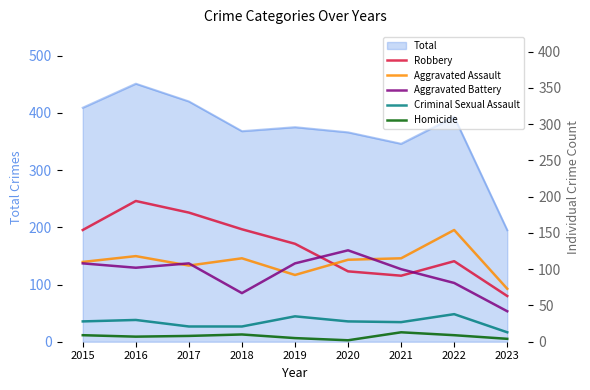

What is the smallest value displayed?

2